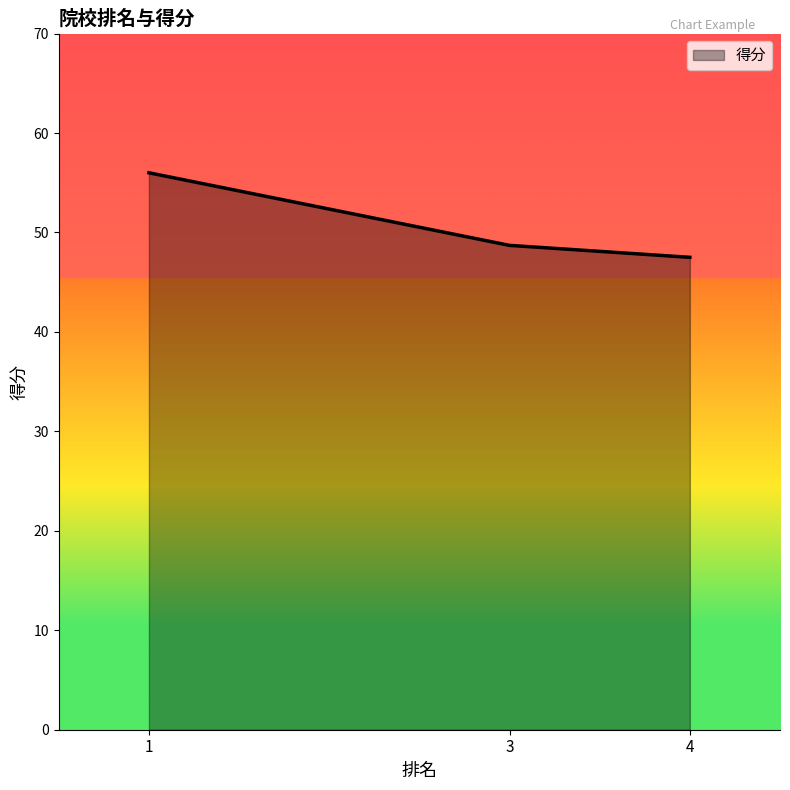

The chart shows a value of 35.7 at 1. True or false?

False